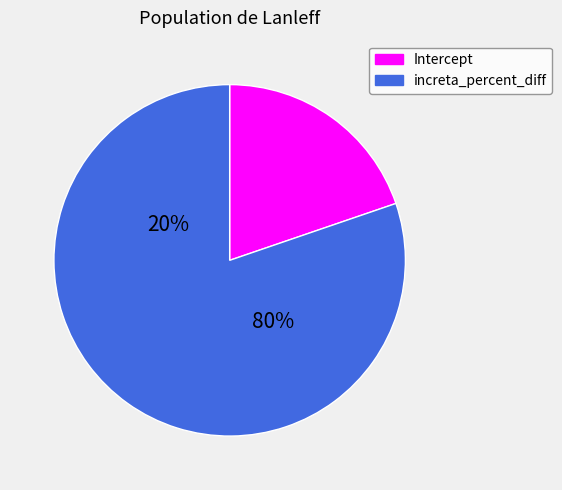

Do Intercept and increta_percent_diff together represent more than half of the pie?

Yes